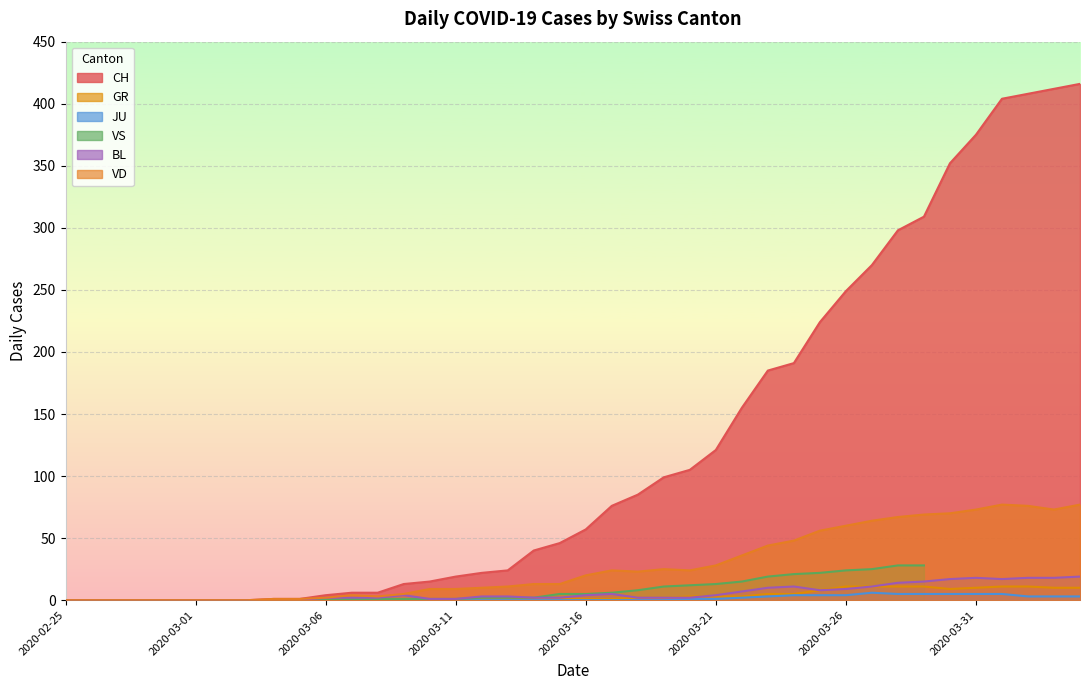

Is it true that BL equals 2 at 2020-03-08?

True